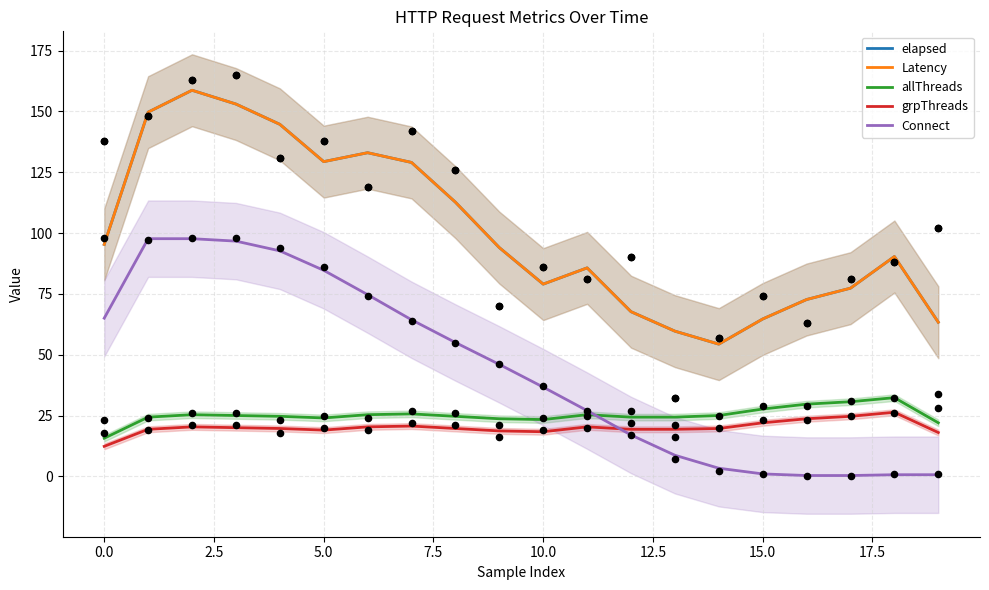

Which series contains the lowest Y value?

Connect